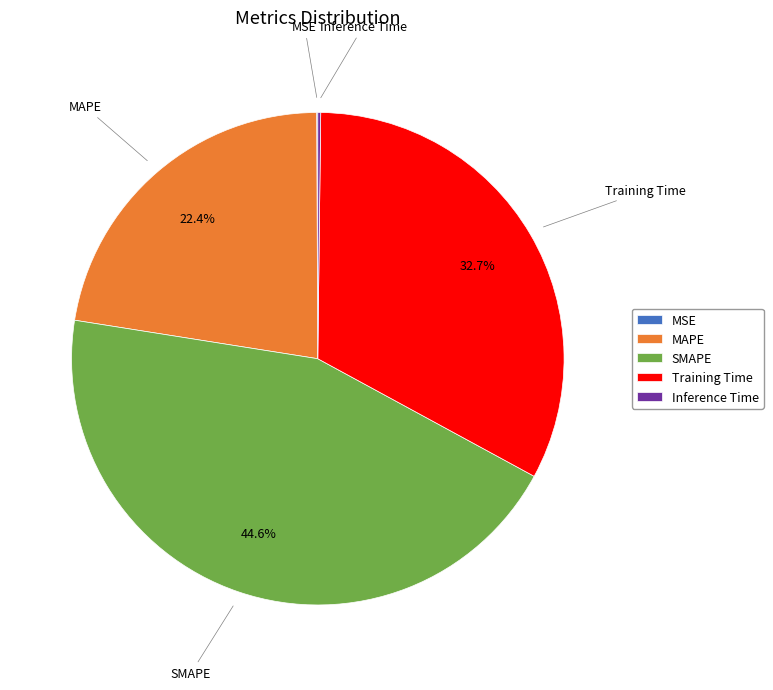

Does any single category account for the majority?

No